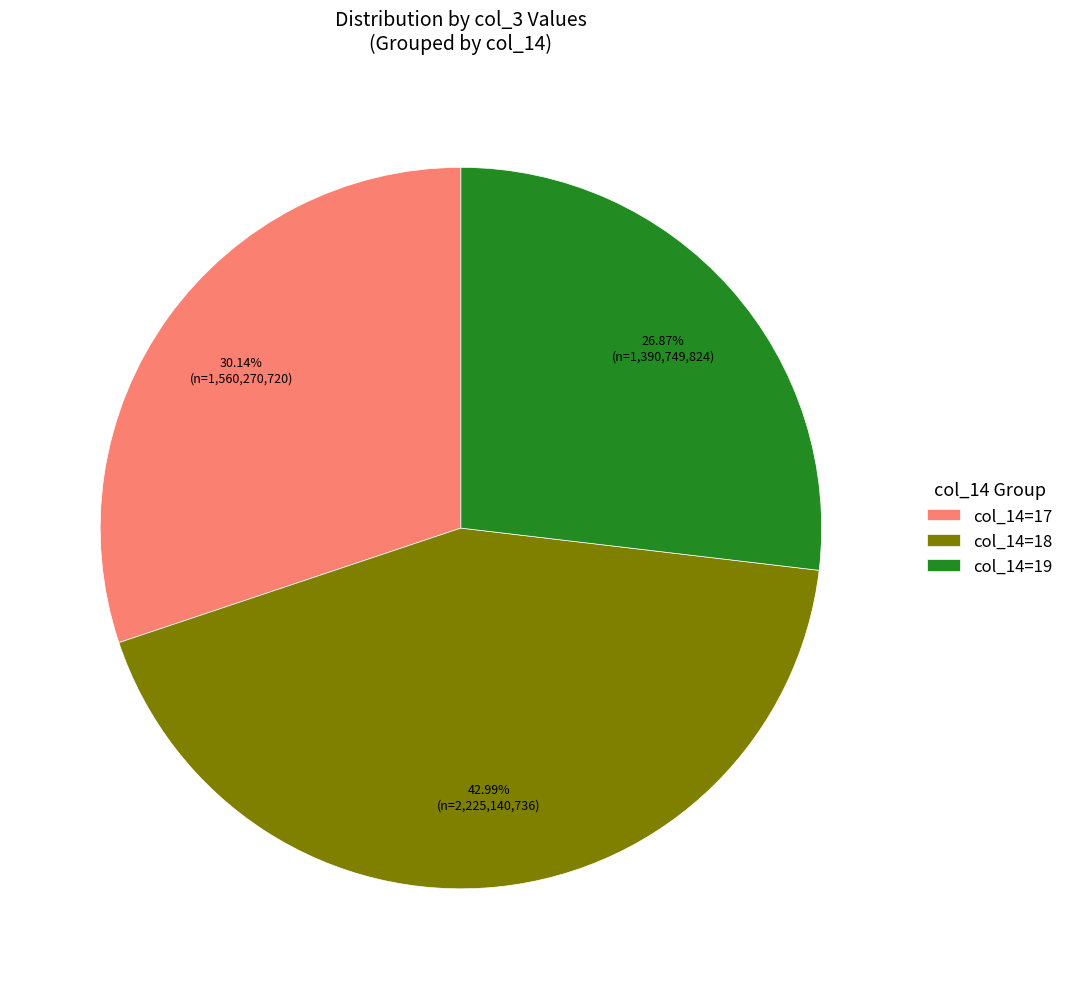

Rank the categories by value from highest to lowest.

col_14=18, col_14=17, col_14=19